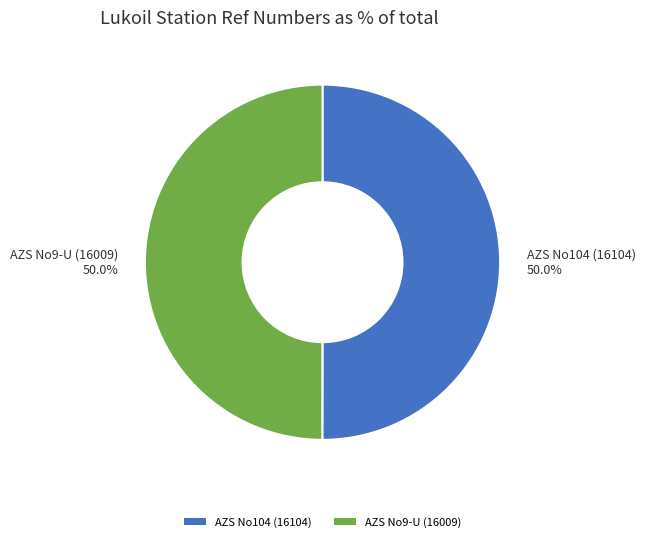

What percentage is NOT represented by AZS No104 (16104)?

50.0%